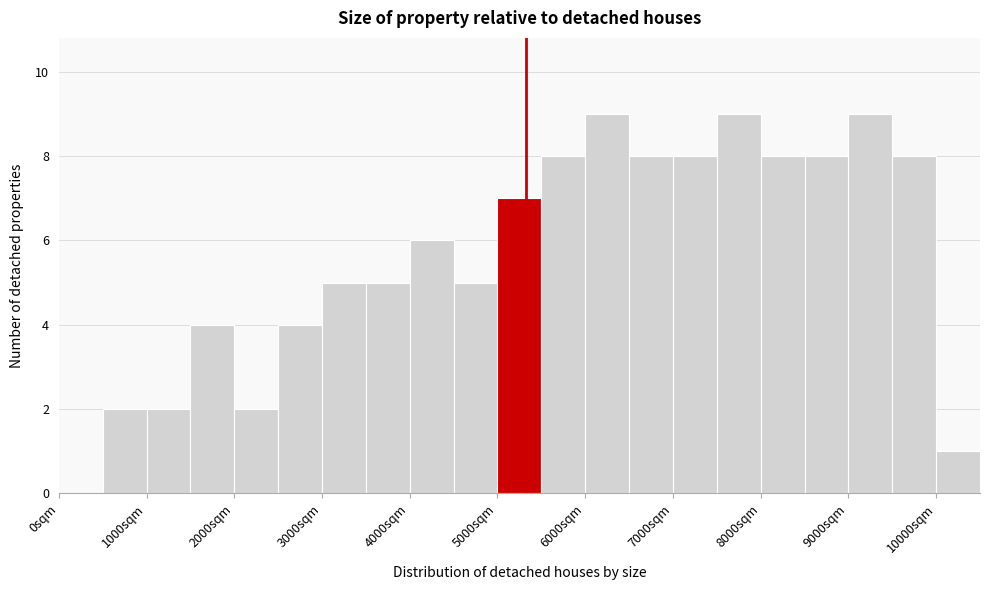

Reading left to right, transcribe this chart: for each bar, give the range it covers on the x-axis and its height. The values are not printed on the chart, so give them approximately, as read against the axis.

0 to 500: 0
500 to 1000: 2
1000 to 1500: 2
1500 to 2000: 4
2000 to 2500: 2
2500 to 3000: 4
3000 to 3500: 5
3500 to 4000: 5
4000 to 4500: 6
4500 to 5000: 5
5000 to 5500: 7
5500 to 6000: 8
6000 to 6500: 9
6500 to 7000: 8
7000 to 7500: 8
7500 to 8000: 9
8000 to 8500: 8
8500 to 9000: 8
9000 to 9500: 9
9500 to 10000: 8
10000 to 10500: 1